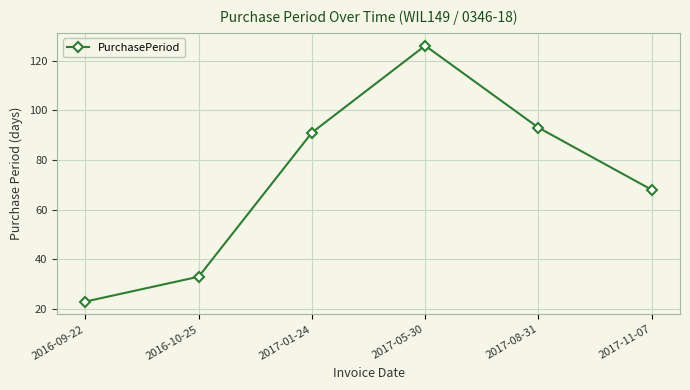

What is the value of the 3rd point from the left?

91